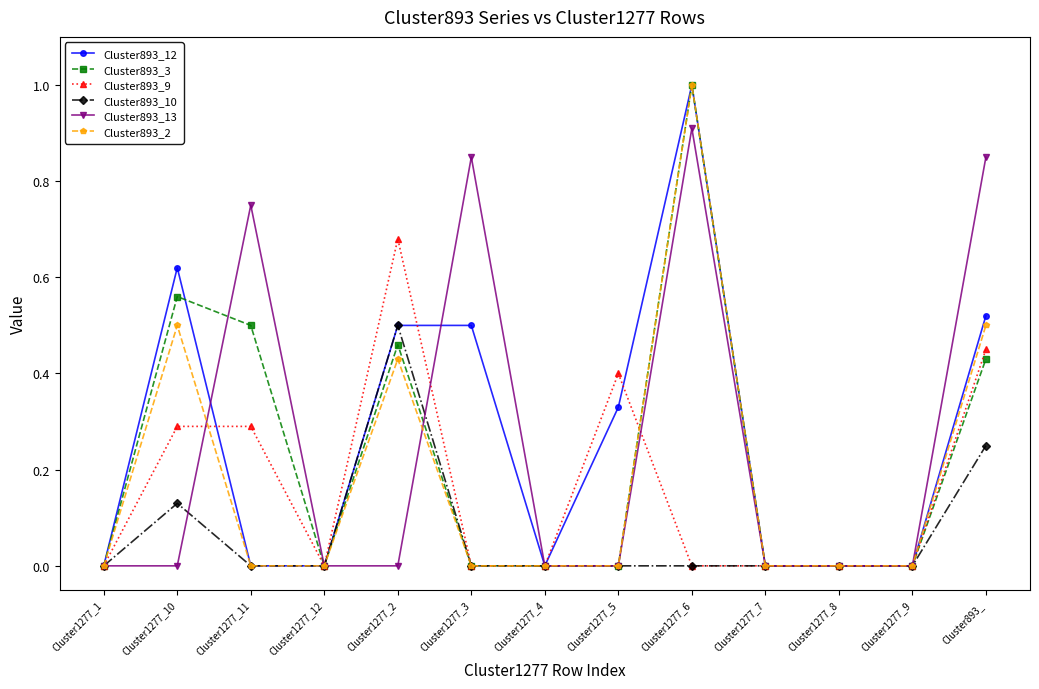

Is the value of Cluster893_3 at Cluster1277_7 greater than the value of Cluster893_10 at Cluster1277_10?

No